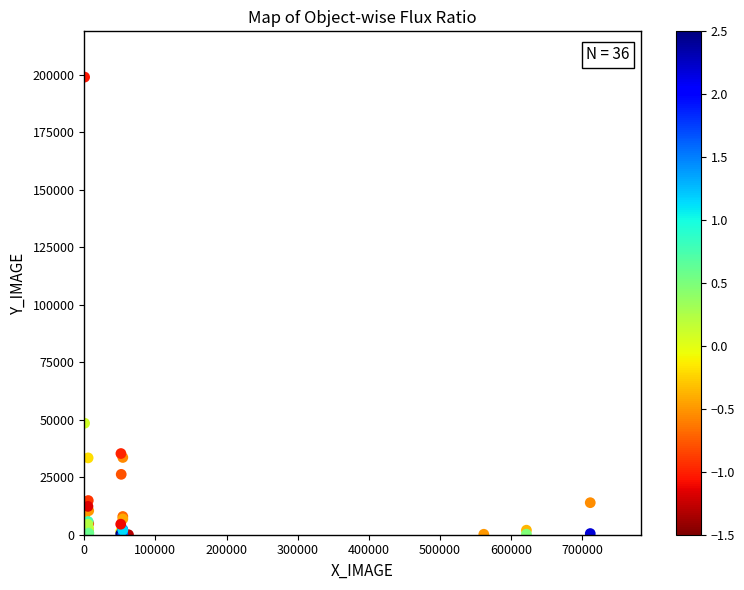

What Y value in the scatter plot is closest to 99472?

48467